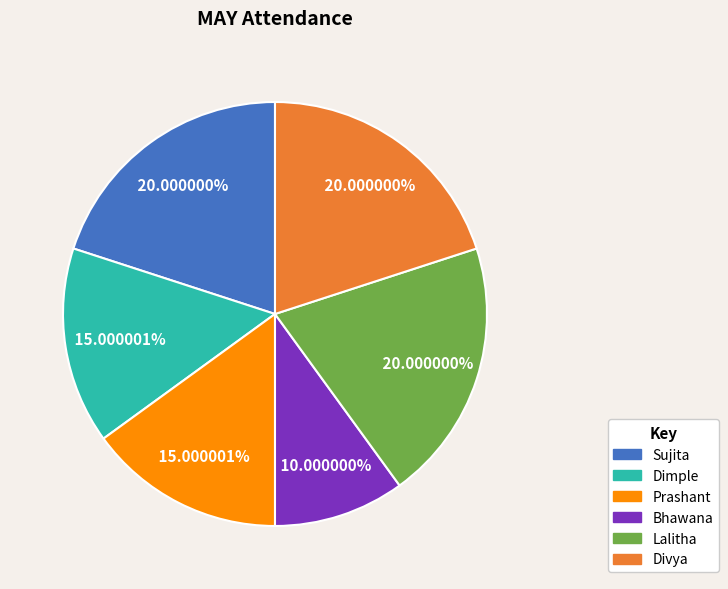

How many segments does this pie chart have?

6